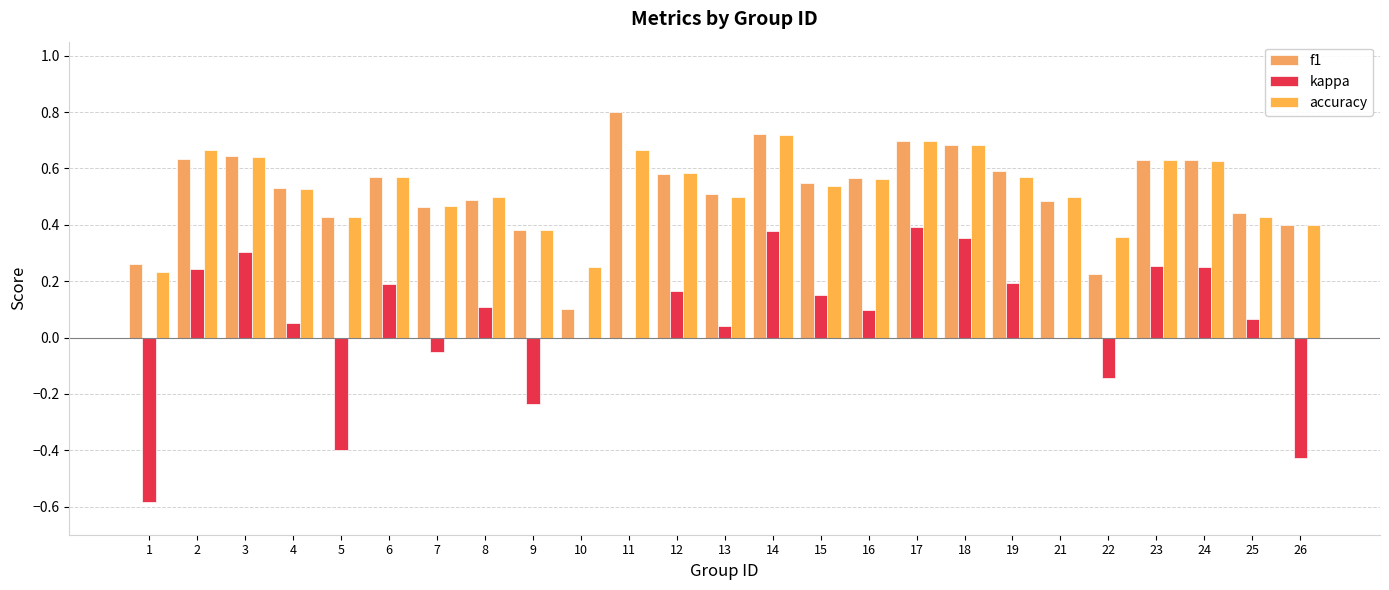

Reading left to right, list all the values displayed in this chart.

f1: 1=0.3	2=0.6	3=0.6	4=0.5	5=0.4	6=0.6	7=0.5	8=0.5	9=0.4	10=0.1	11=0.8	12=0.6	13=0.5	14=0.7	15=0.5	16=0.6	17=0.7	18=0.7	19=0.6	21=0.5	22=0.2	23=0.6	24=0.6	25=0.4	26=0.4
kappa: 1=-0.6	2=0.2	3=0.3	4=0.0	5=-0.4	6=0.2	7=-0.1	8=0.1	9=-0.2	10=0.0	11=0.0	12=0.2	13=0.0	14=0.4	15=0.2	16=0.1	17=0.4	18=0.4	19=0.2	21=0.0	22=-0.1	23=0.3	24=0.2	25=0.1	26=-0.4
accuracy: 1=0.2	2=0.7	3=0.6	4=0.5	5=0.4	6=0.6	7=0.5	8=0.5	9=0.4	10=0.2	11=0.7	12=0.6	13=0.5	14=0.7	15=0.5	16=0.6	17=0.7	18=0.7	19=0.6	21=0.5	22=0.4	23=0.6	24=0.6	25=0.4	26=0.4